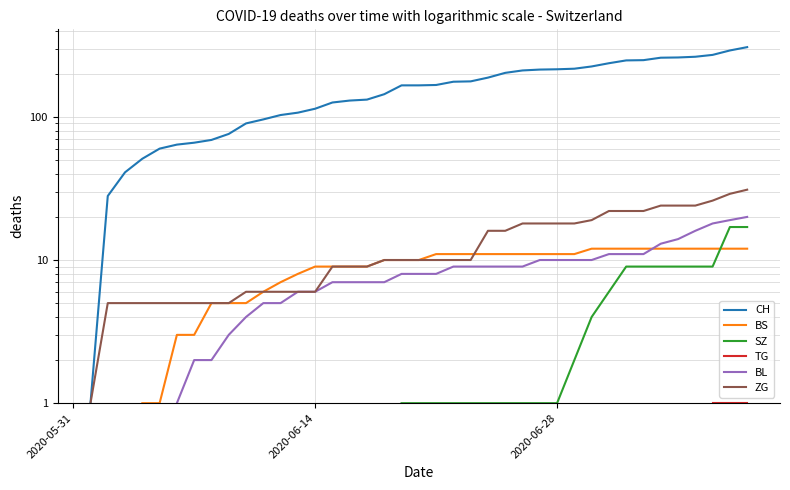

True or false: BS has a value of 5.0 at 23.

False